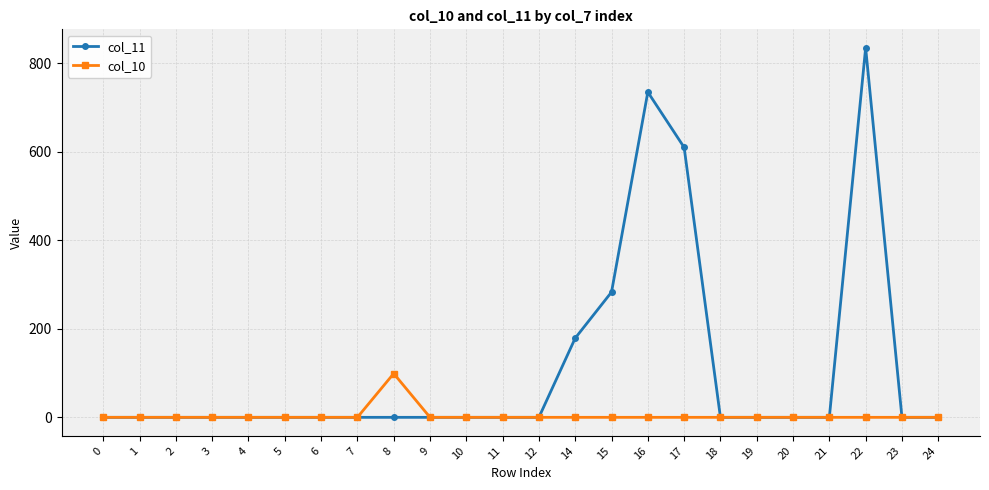

The col_10 series shows 0 at 17. True or false?

True